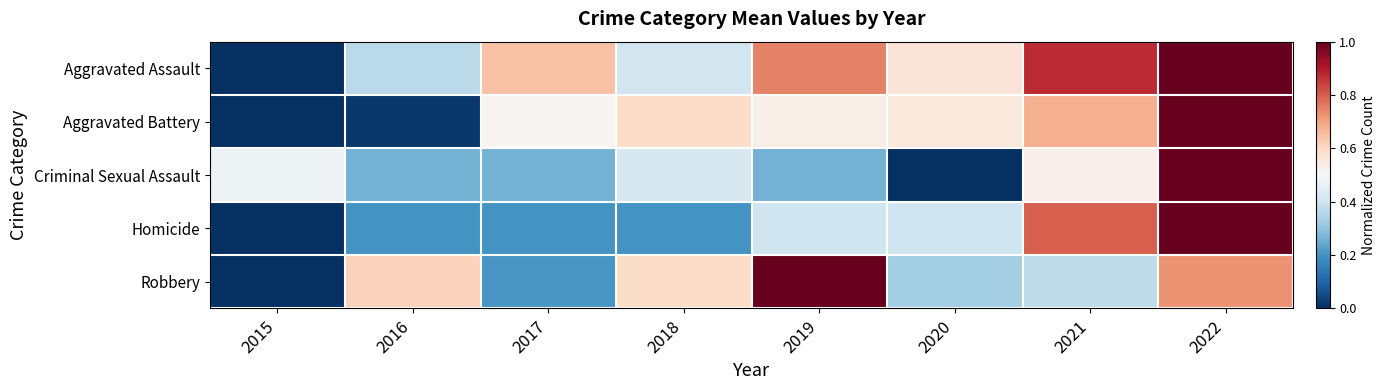

At which category does the chart reach its peak across all series?

2022